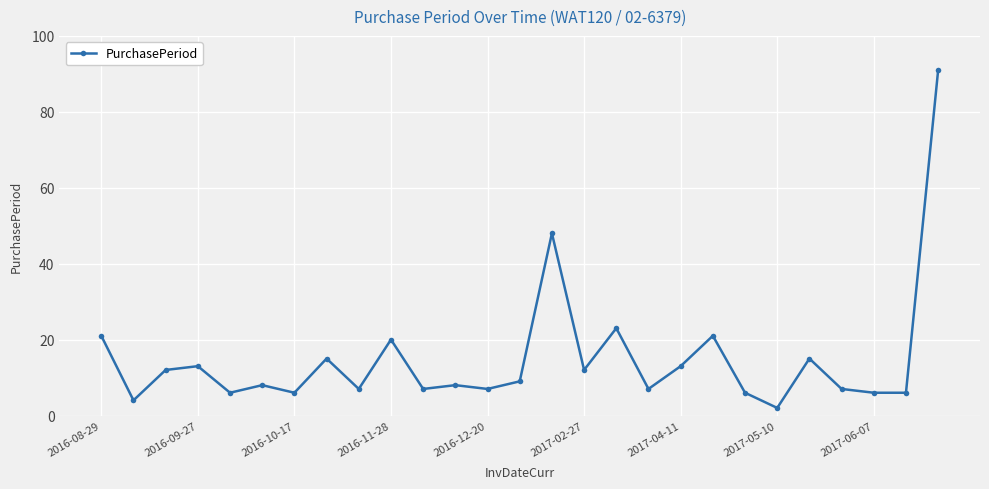

What is the value of the 27th point from the left?

91